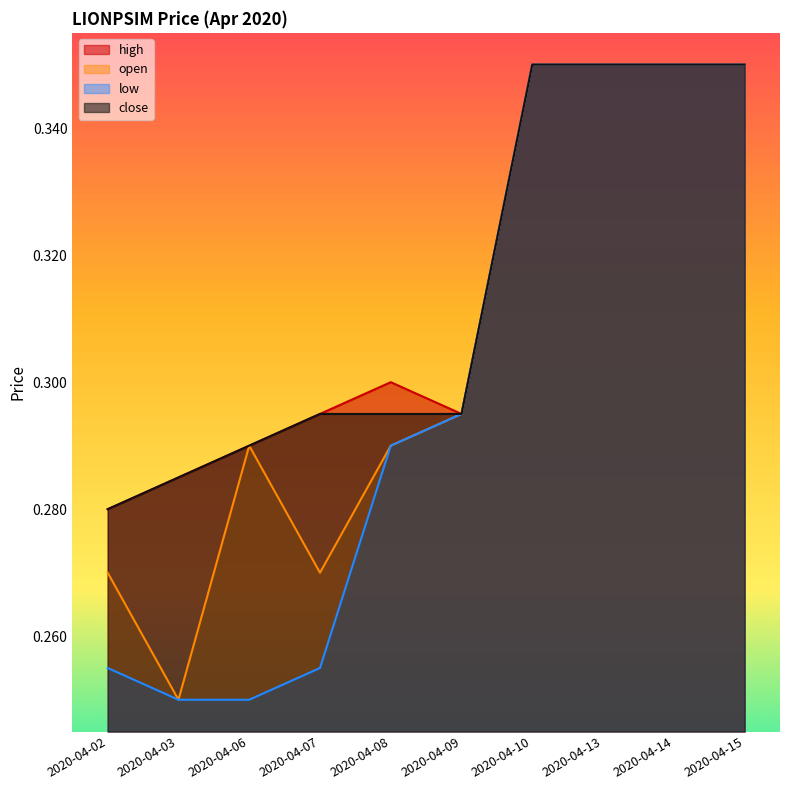

True or false: open has more than 0 points higher than both neighbors.

True